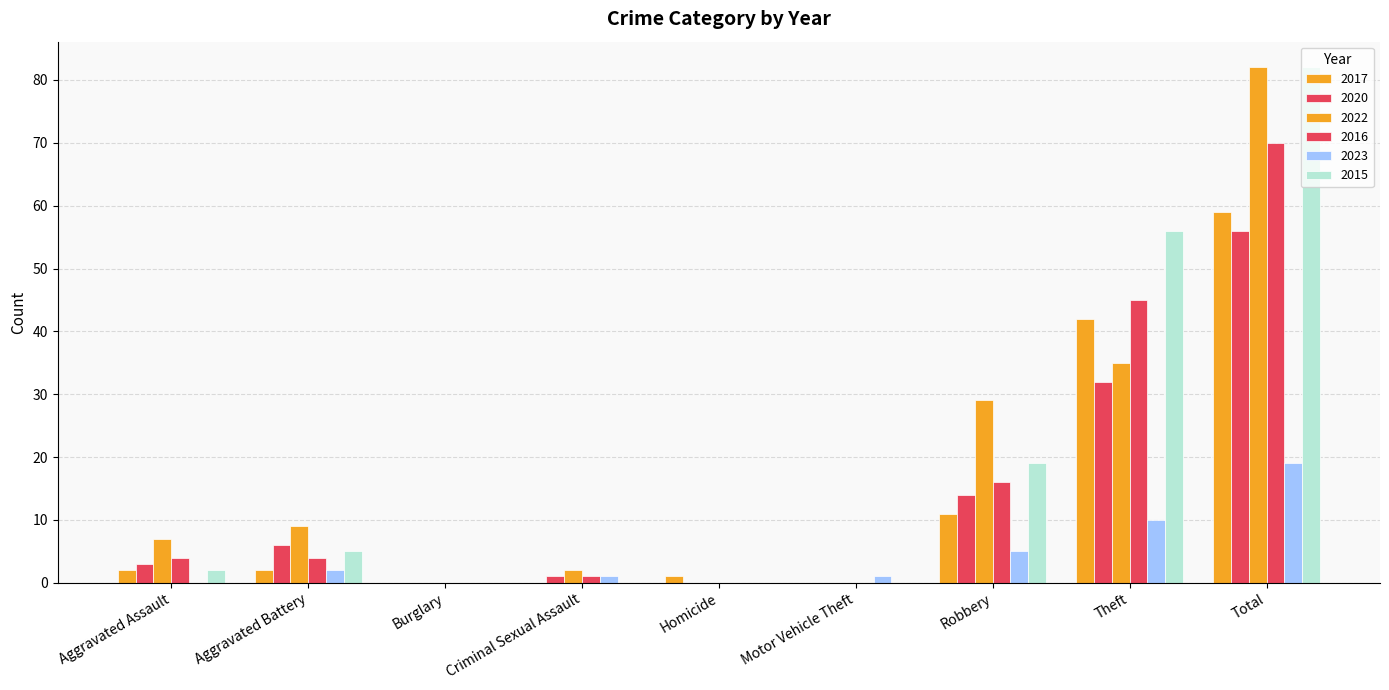

The value of 2016 at Aggravated Battery is 4. True or false?

True